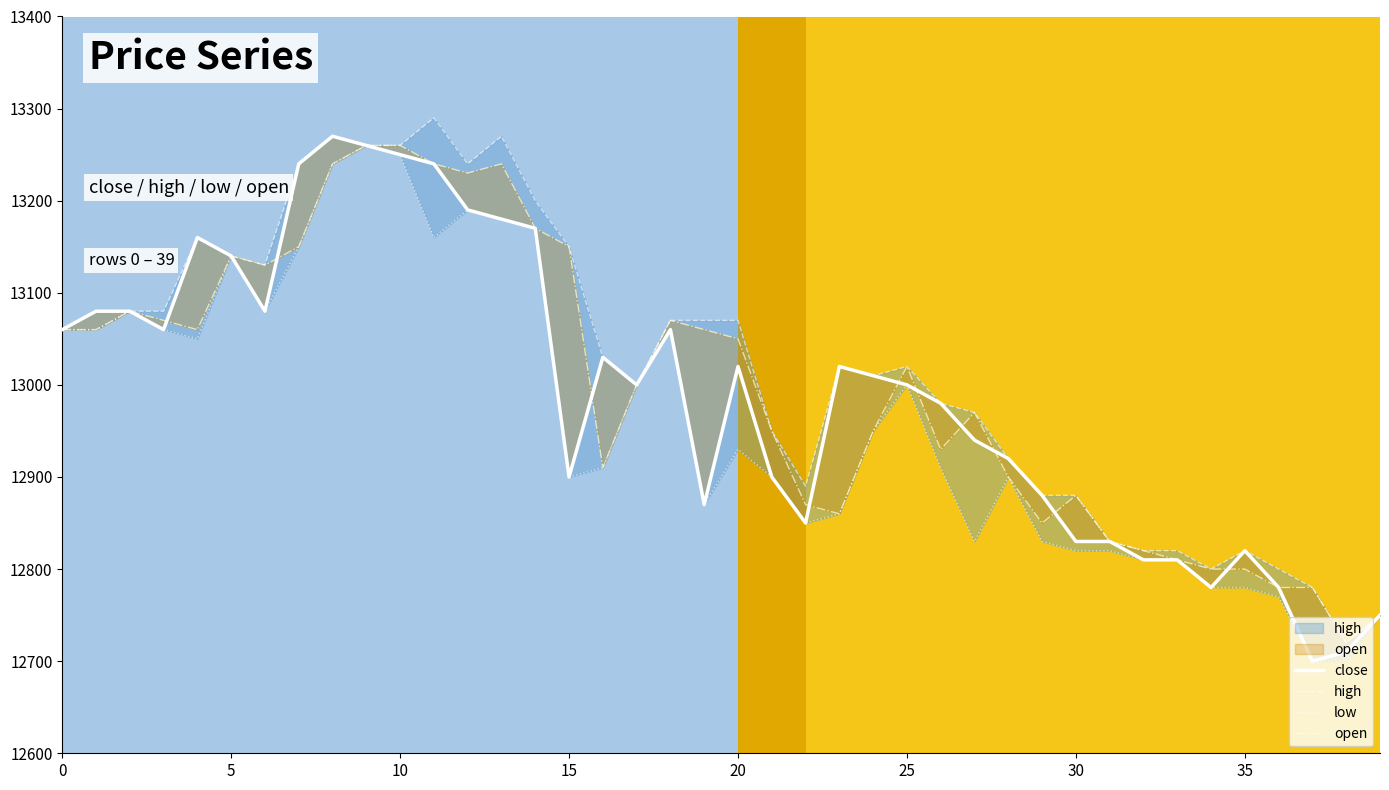

At 35, list the series in order from largest to smallest.

close, high, low, open